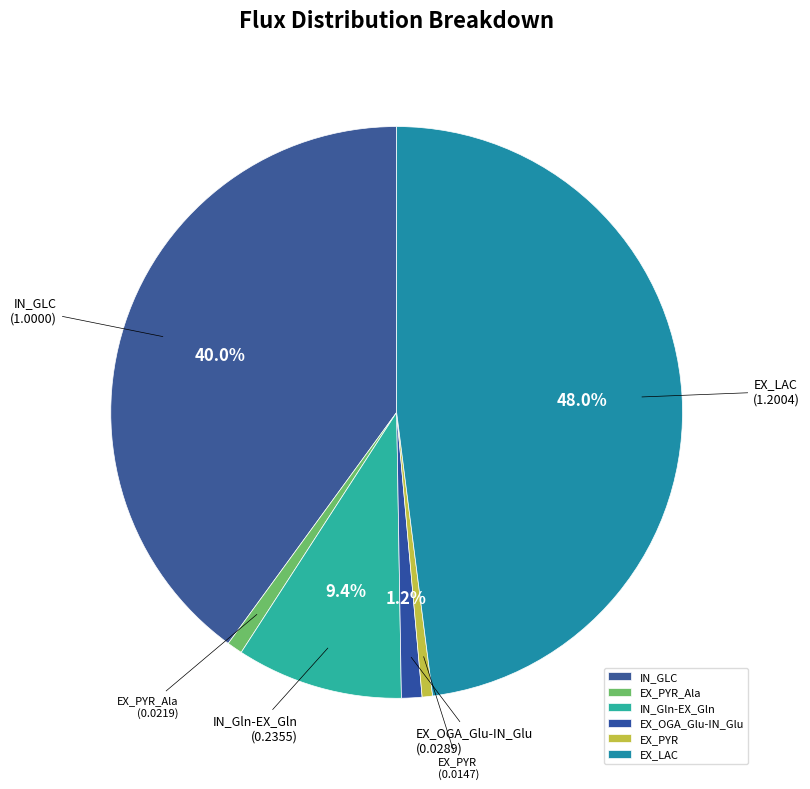

The EX_PYR slice represents 13% of the pie. True or false?

False